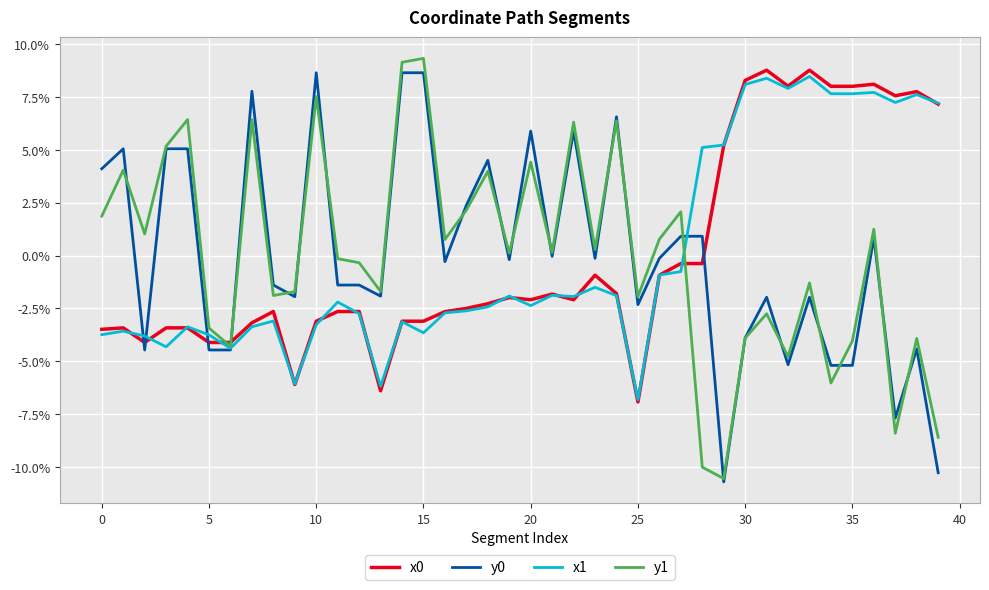

True or false: x0 and y0 intersect in this chart.

True